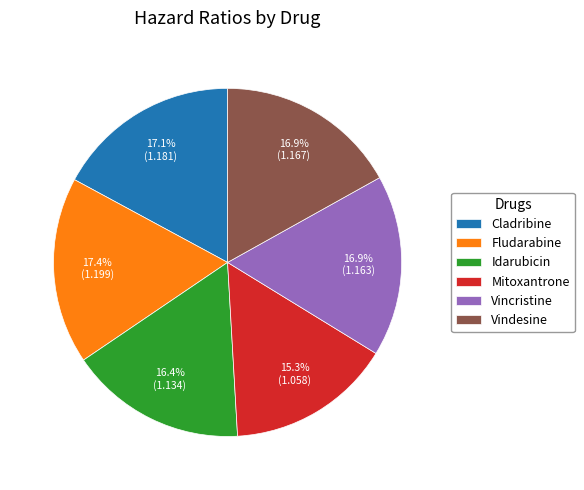

Is there a majority slice in this chart?

No